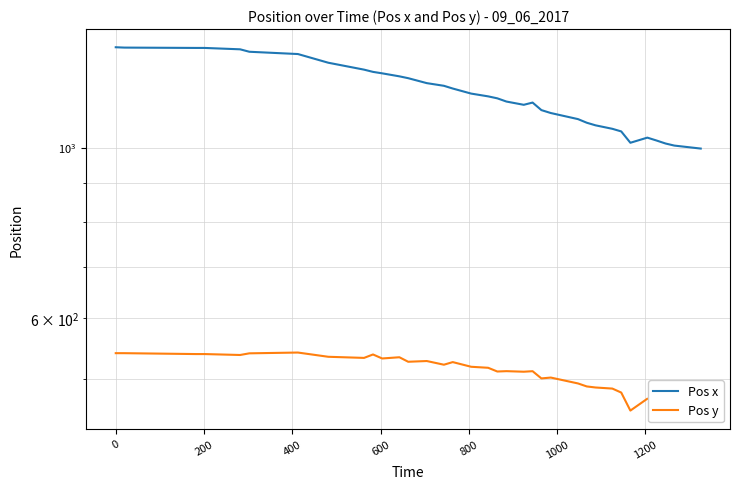

What are all the series names shown in the legend?

Pos x, Pos y